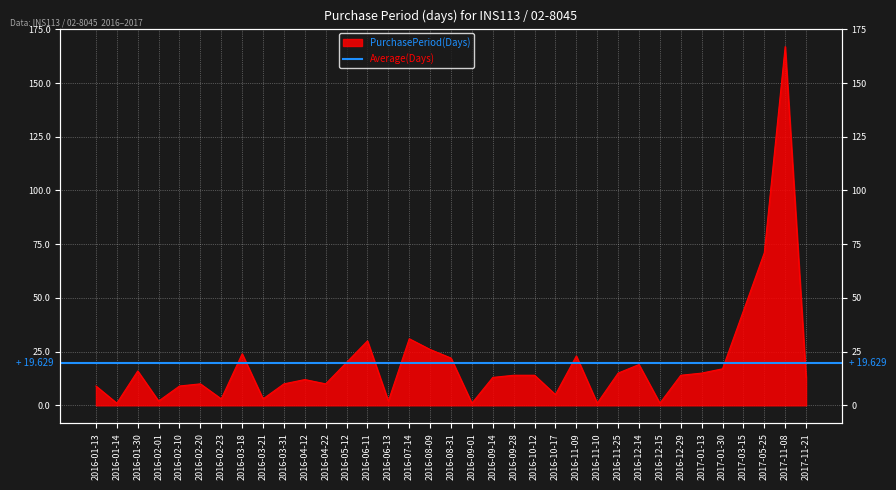

What is the change in value from 2016-03-18 to 2016-12-14?

-5